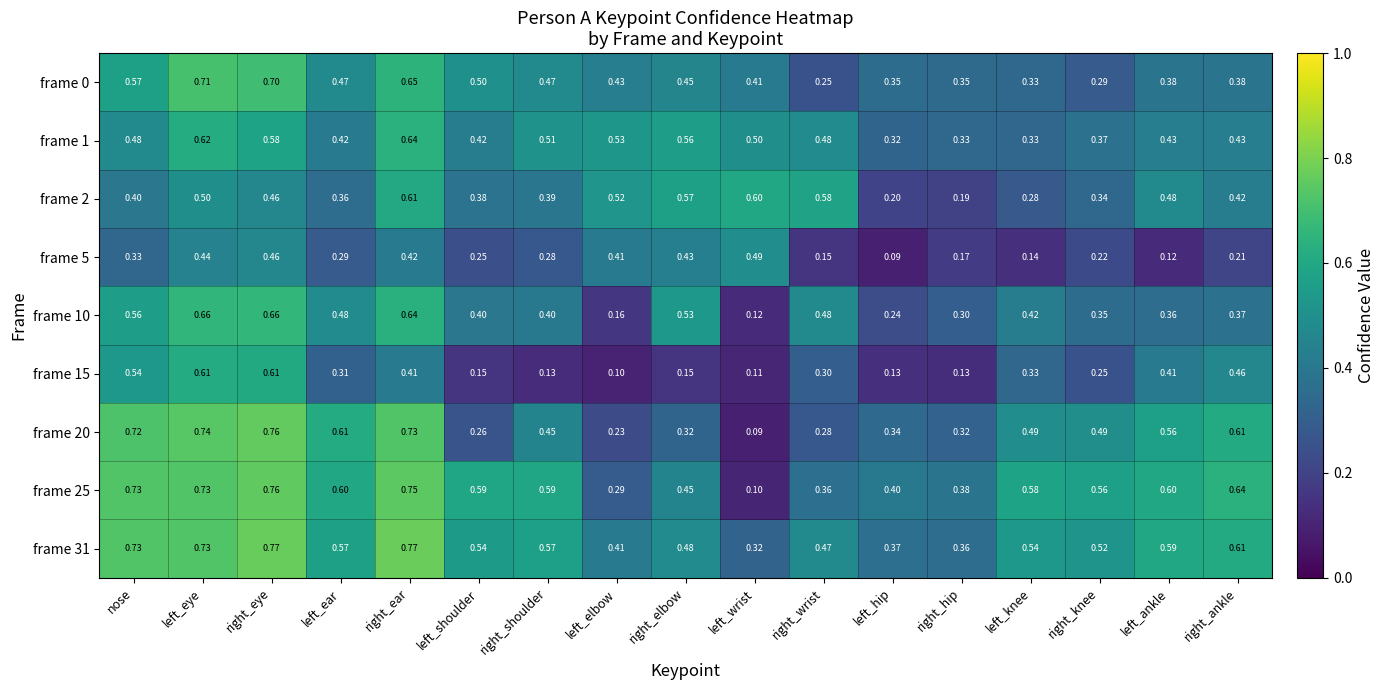

At which label does frame 2 reach its minimum?

right_hip